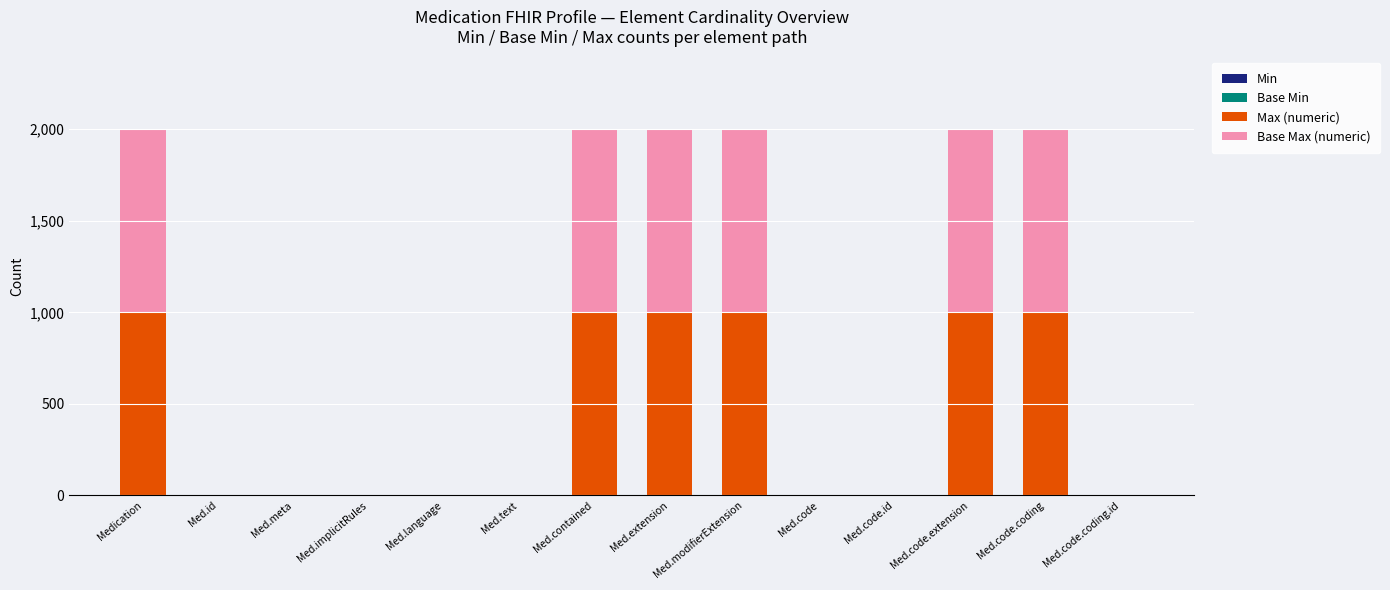

Count the number of data series in this chart.

2